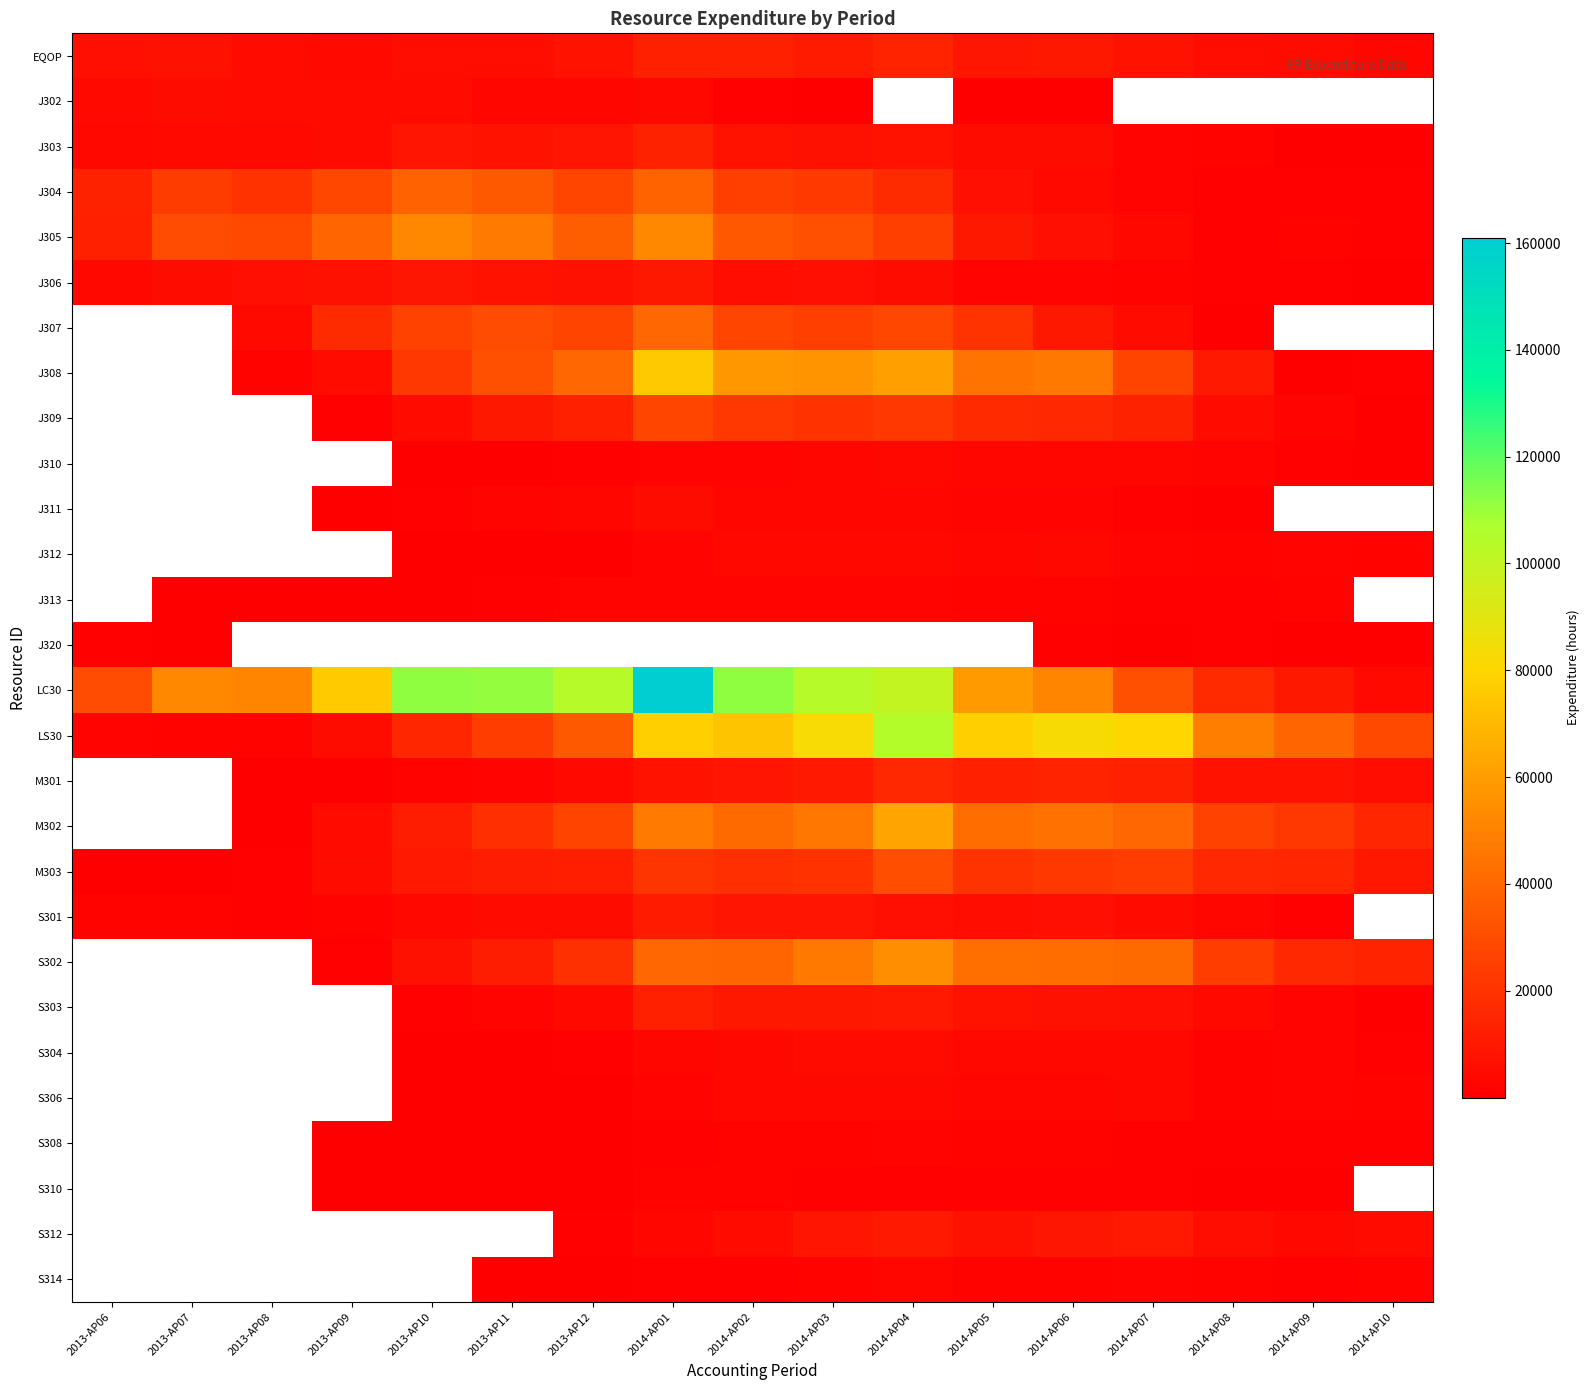

How many values in J313 are above zero?

15